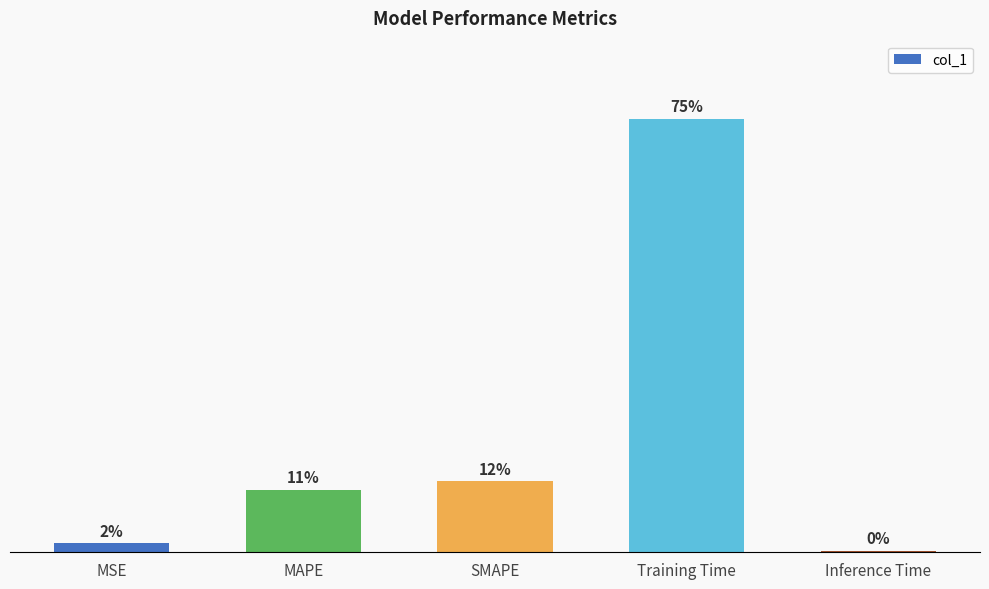

What is the change in value from MSE to MAPE?

+0.2